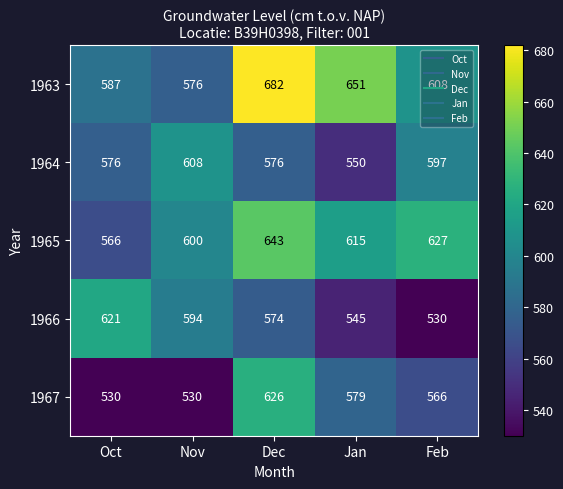

True or false: 1967 has a value of 1054 at Dec.

False